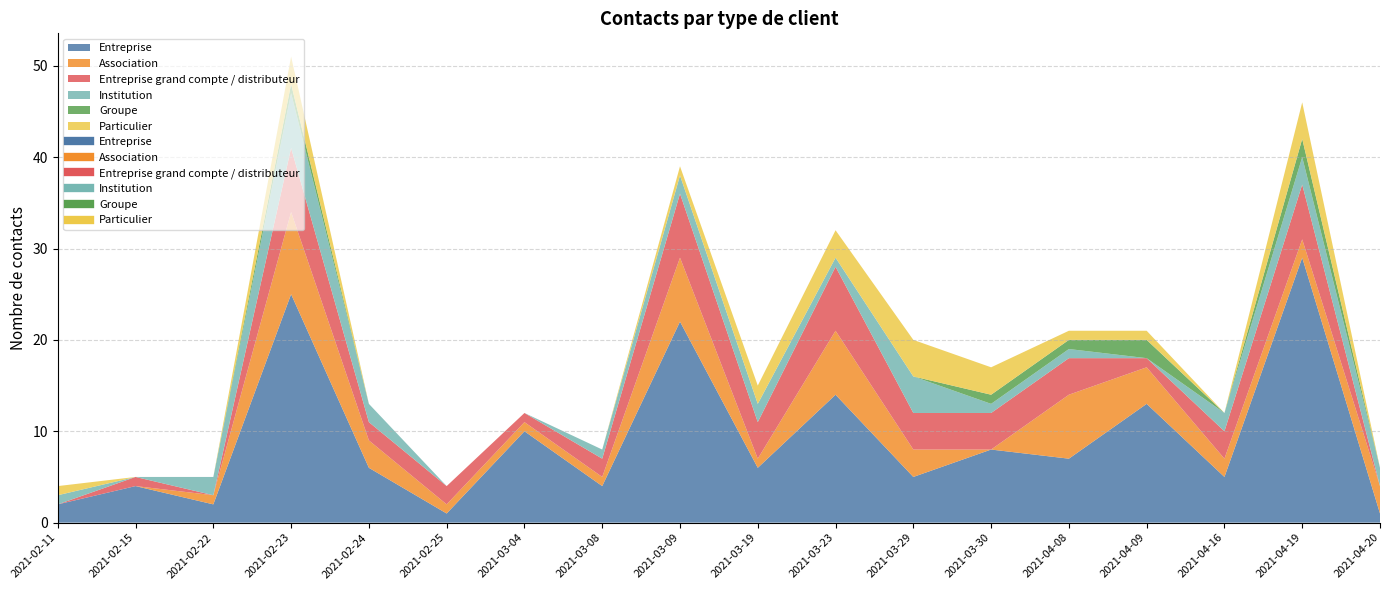

At which label does Particulier first exceed 1?

2021-02-23